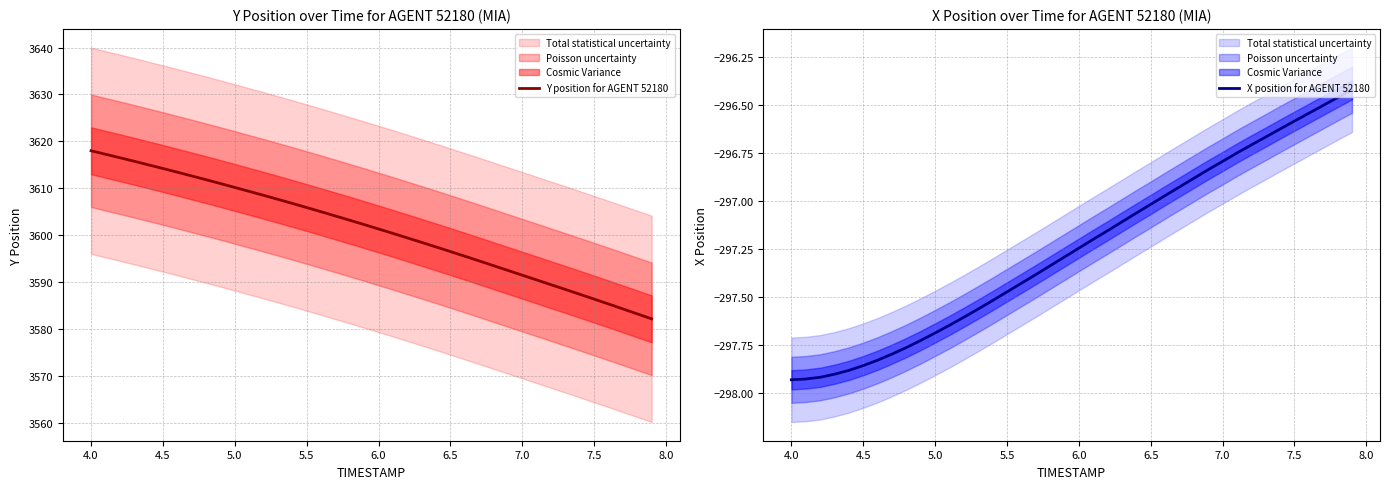

What is the highest value of the Y position for AGENT 52180 series?

3618.0